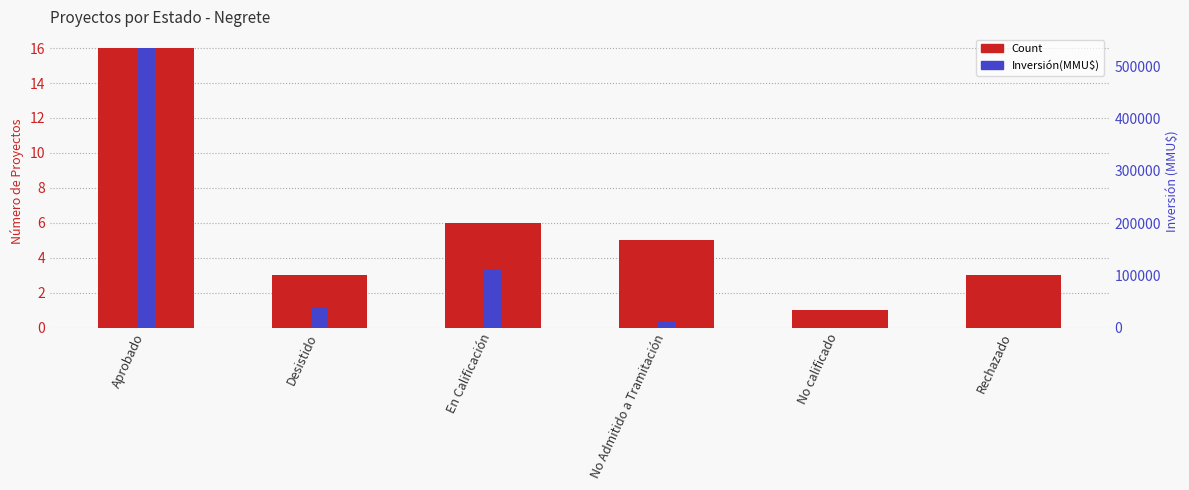

At which category does the chart reach its minimum across all series?

No calificado